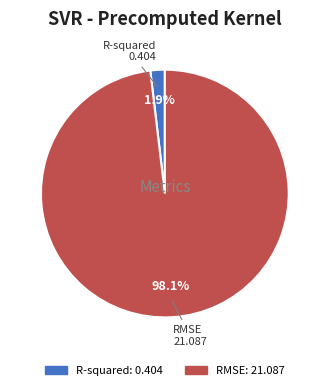

How many slices are in this pie chart?

2